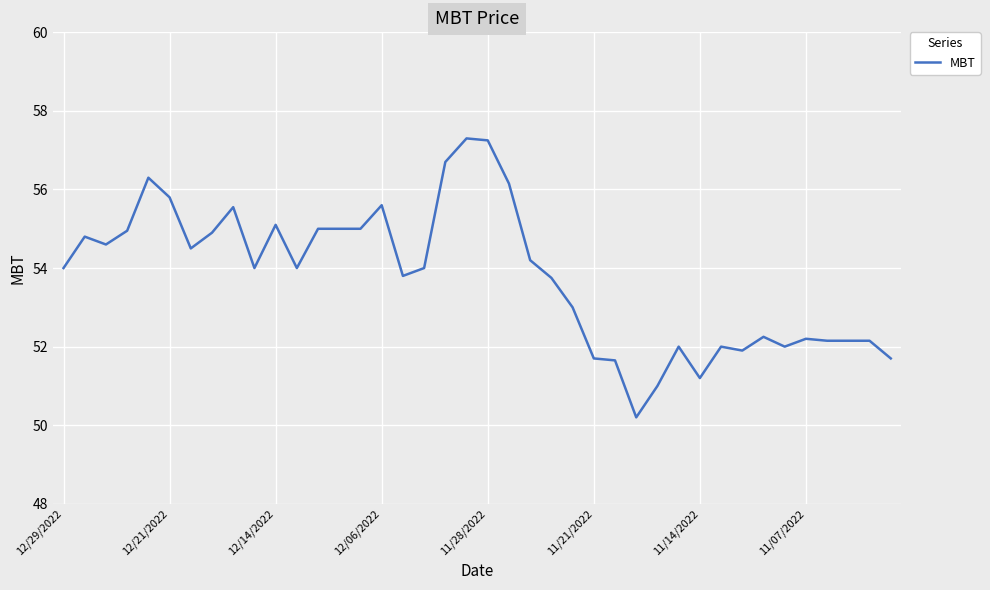

What is the greatest value displayed?

57.3